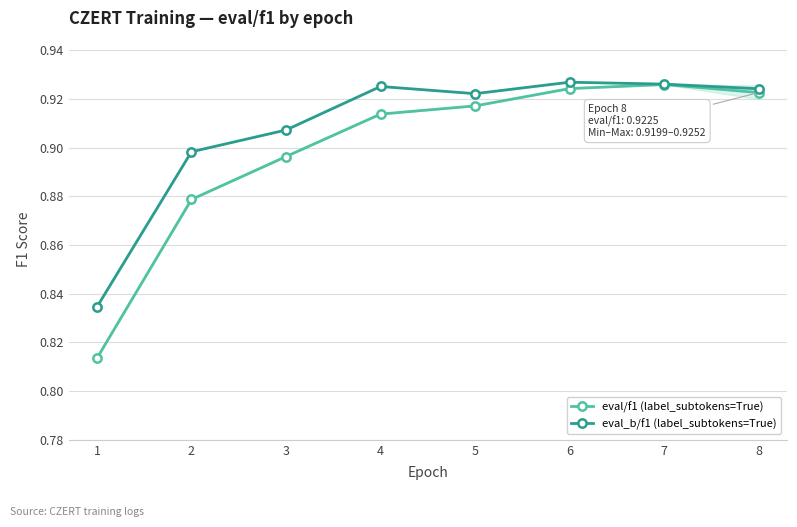

List the labels in order of eval_b/f1 (label_subtokens=True) value, smallest first.

1, 2, 3, 5, 8, 4, 7, 6